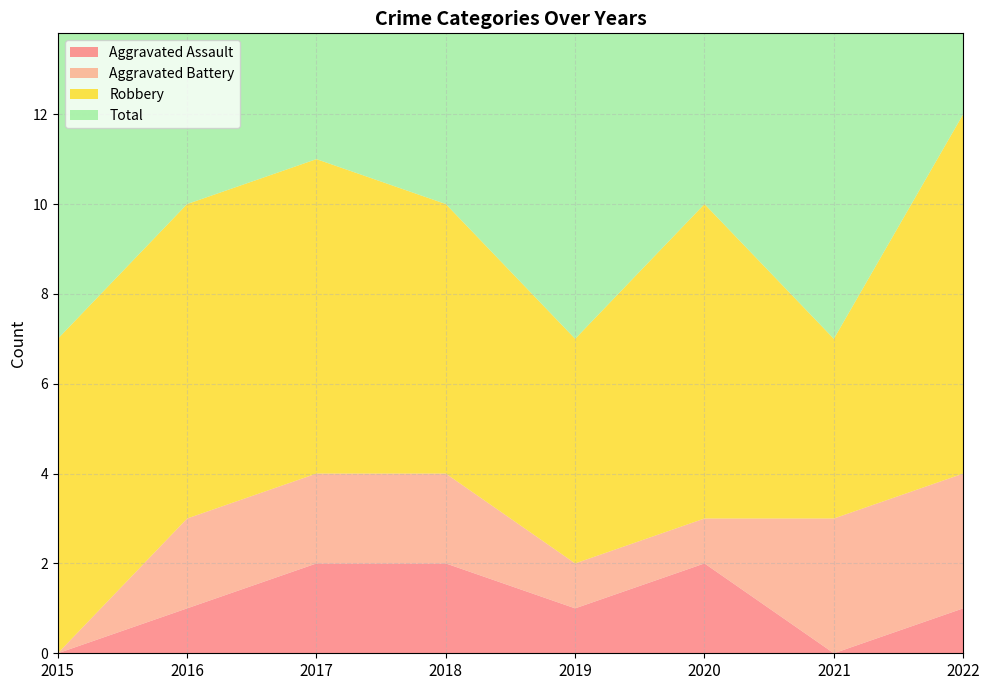

Does the chart display data point markers on the line(s)?

No